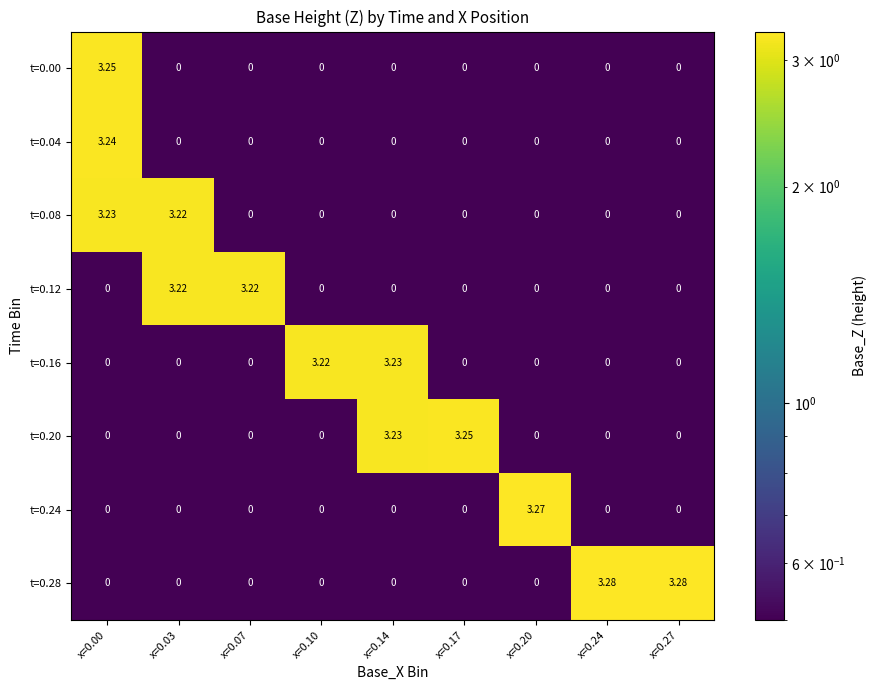

At which category is the sum across all series the highest?

x=0.00